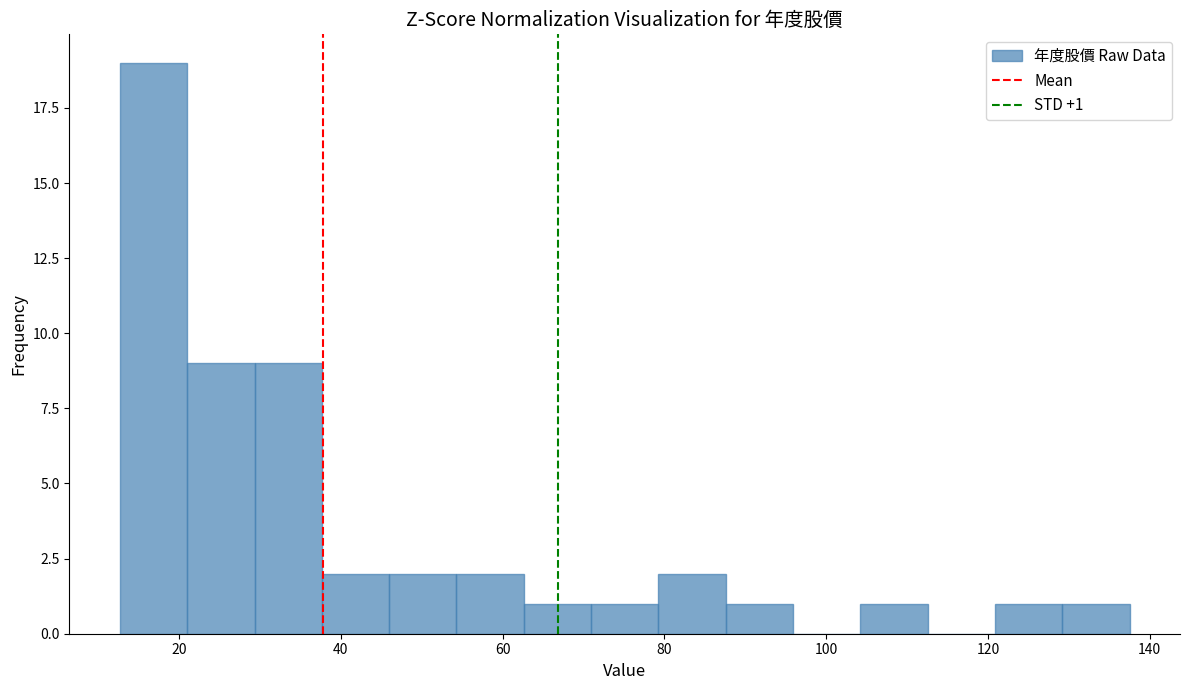

Over which range of the x-axis is the bar tallest?

12 to 22